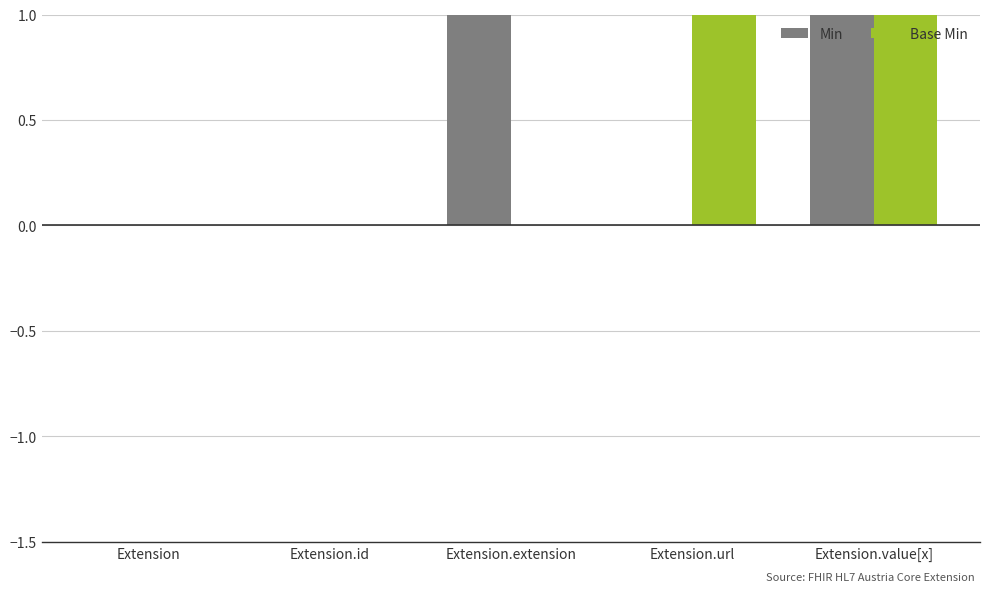

What value does the Base Min series have at Extension.value[x]?

1